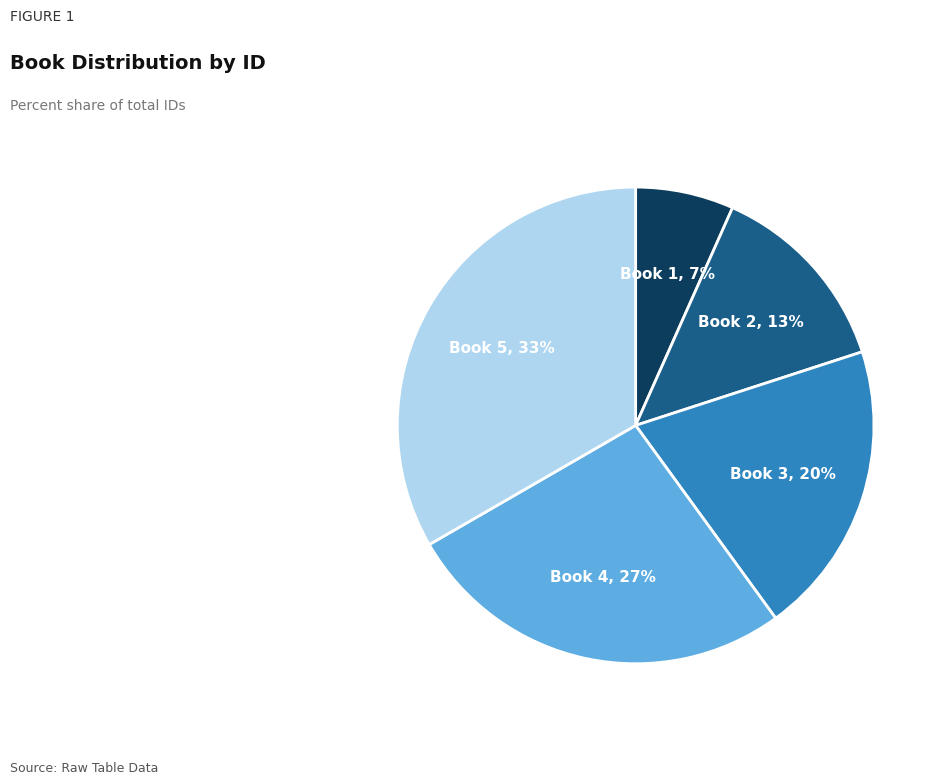

Which slice is the largest?

Book 5